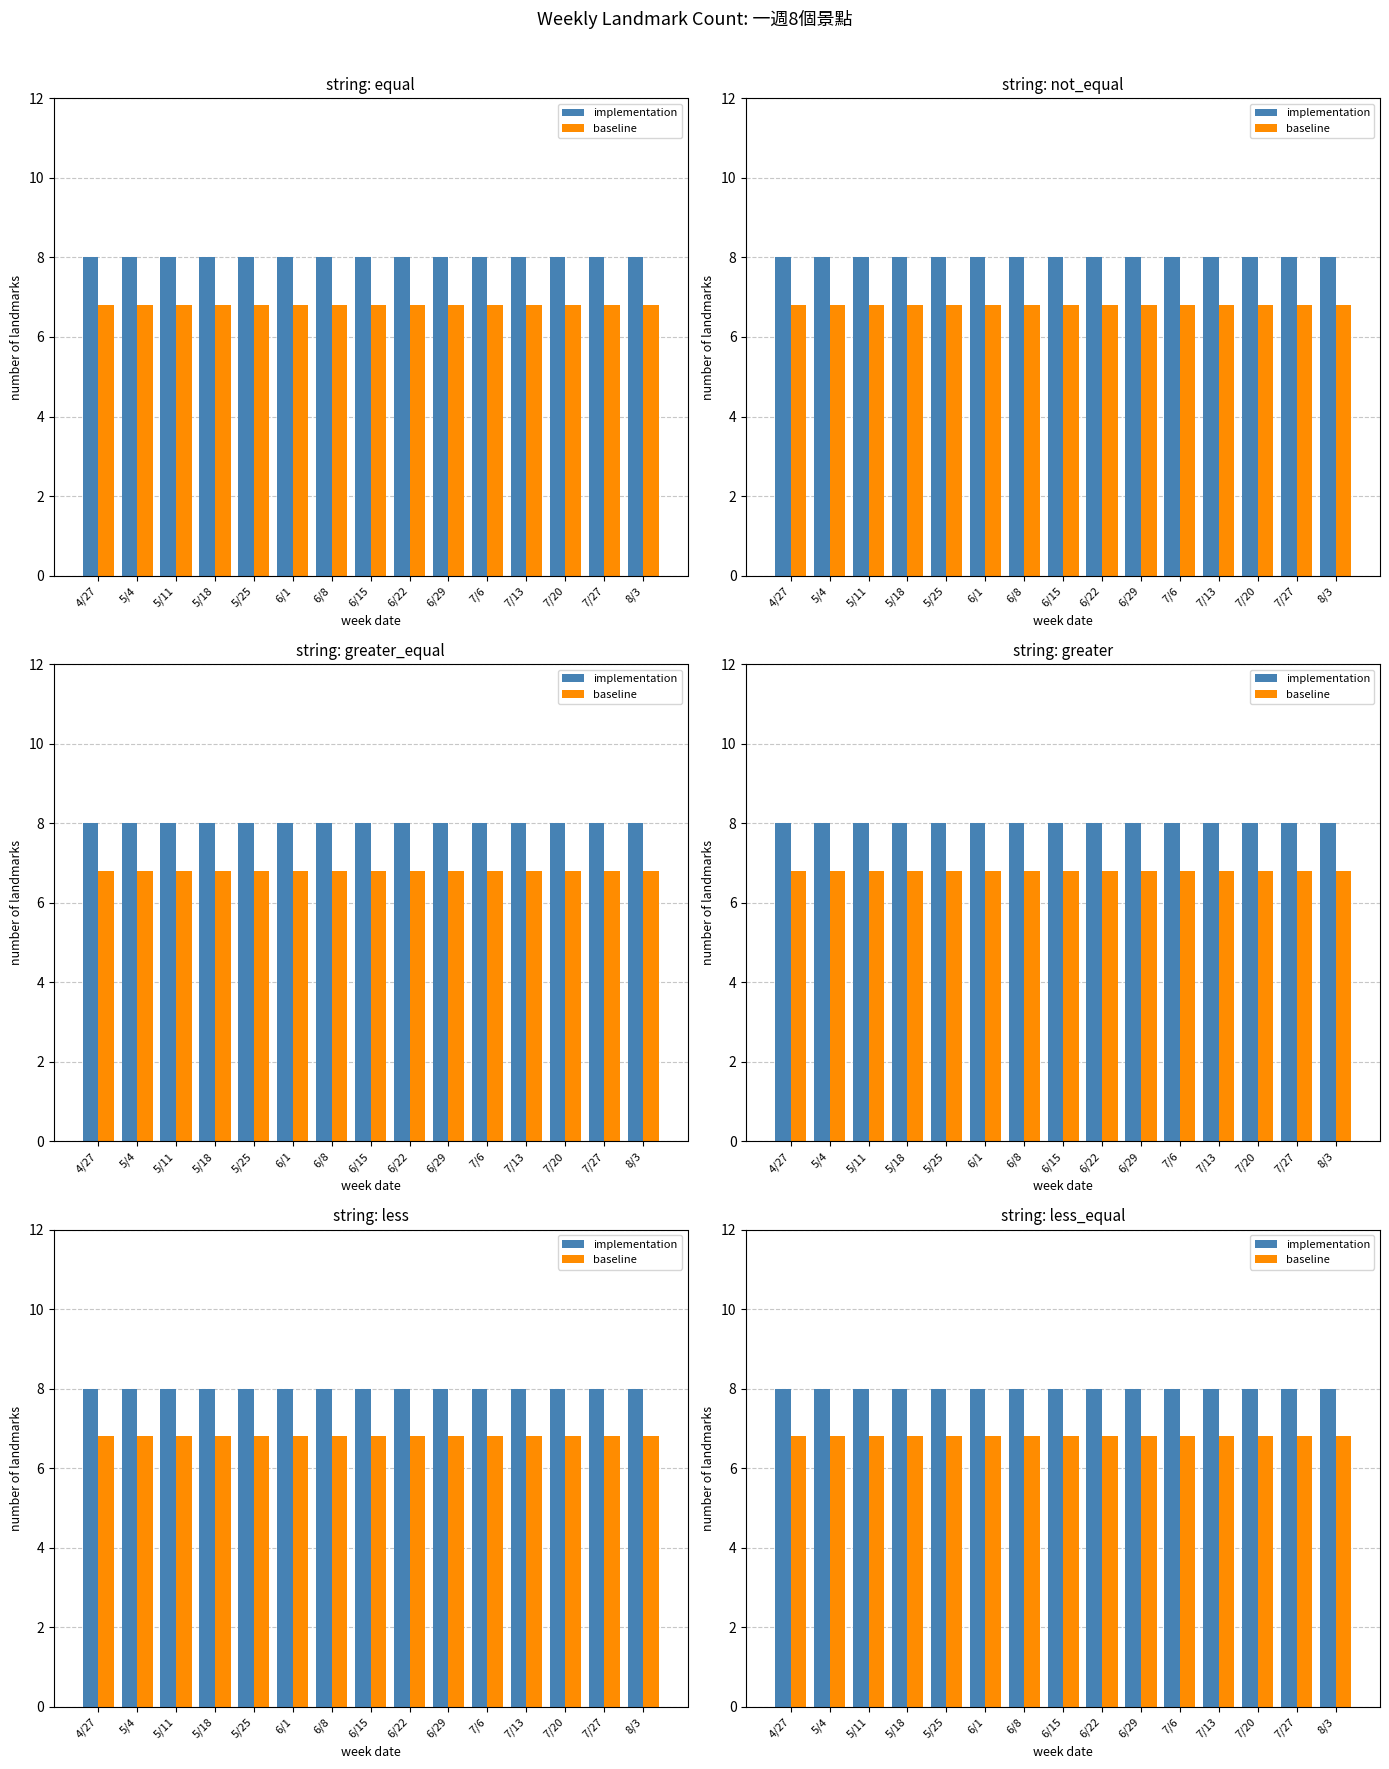

What is the label of the 9th bar from the right?

6/8